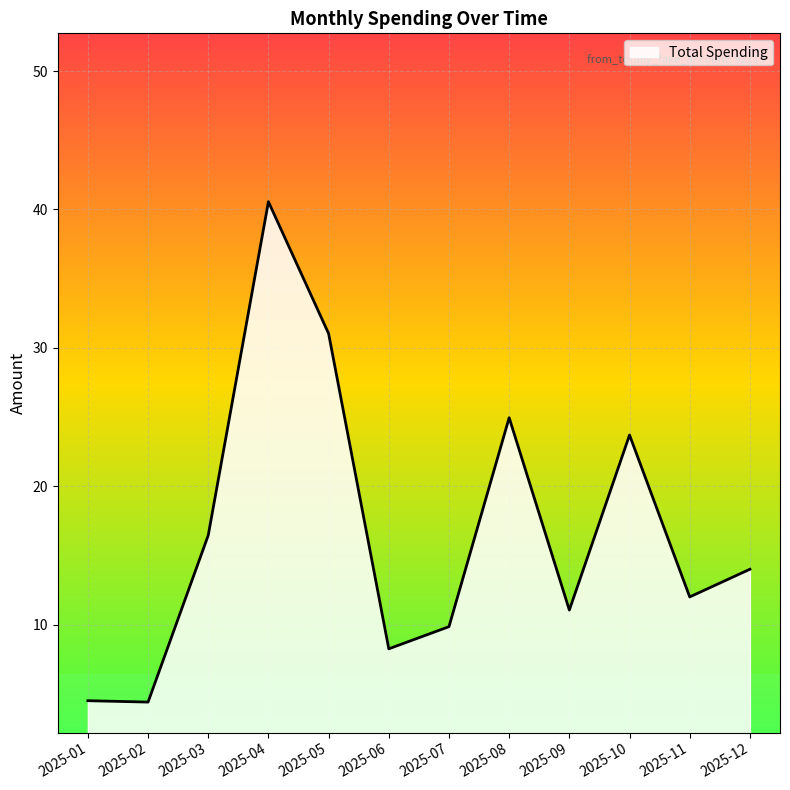

How many values are below 14?

6